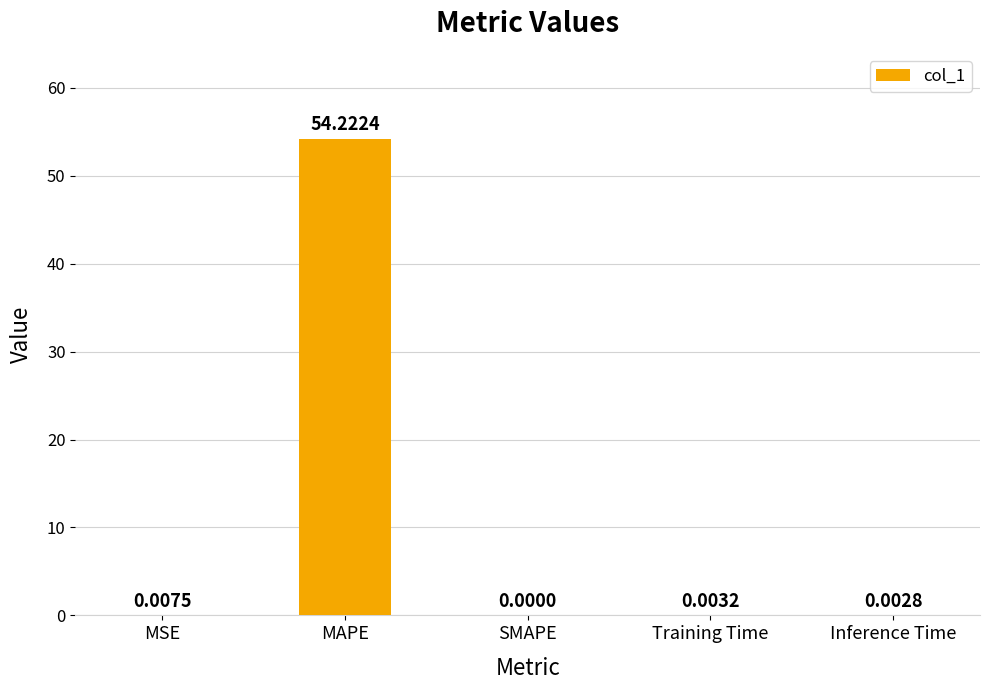

Are the bars horizontal?

No